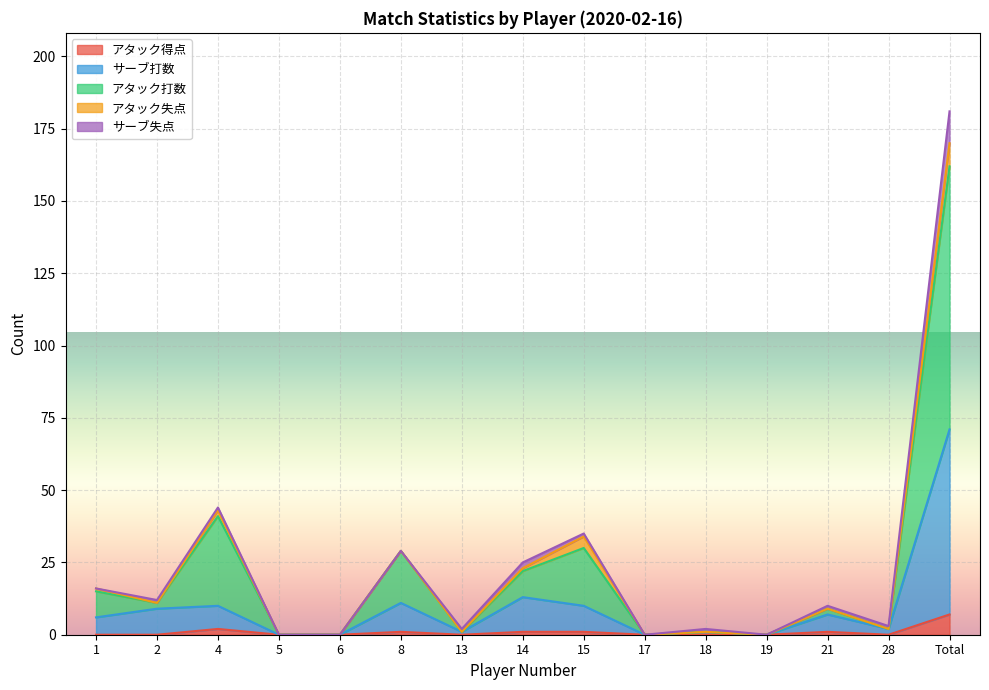

True or false: アタック得点 has a value of 0 at 28.

True